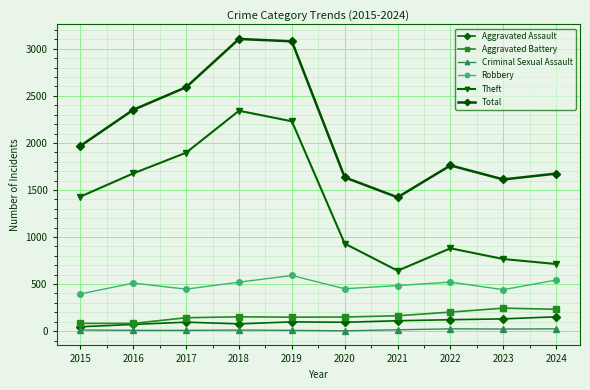

Reading left to right, transcribe all the data shown in this chart.

Aggravated Assault: 2015=46	2016=71	2017=95	2018=77	2019=98	2020=94	2021=110	2022=121	2023=130	2024=152
Aggravated Battery: 2015=82	2016=82	2017=142	2018=152	2019=148	2020=150	2021=163	2022=202	2023=244	2024=232
Criminal Sexual Assault: 2015=12	2016=8	2017=8	2018=11	2019=8	2020=3	2021=14	2022=24	2023=22	2024=24
Robbery: 2015=395	2016=510	2017=446	2018=520	2019=591	2020=450	2021=484	2022=521	2023=440	2024=543
Theft: 2015=1429	2016=1676	2017=1896	2018=2342	2019=2230	2020=930	2021=642	2022=880	2023=766	2024=713
Total: 2015=1968	2016=2352	2017=2592	2018=3105	2019=3080	2020=1634	2021=1422	2022=1761	2023=1612	2024=1674